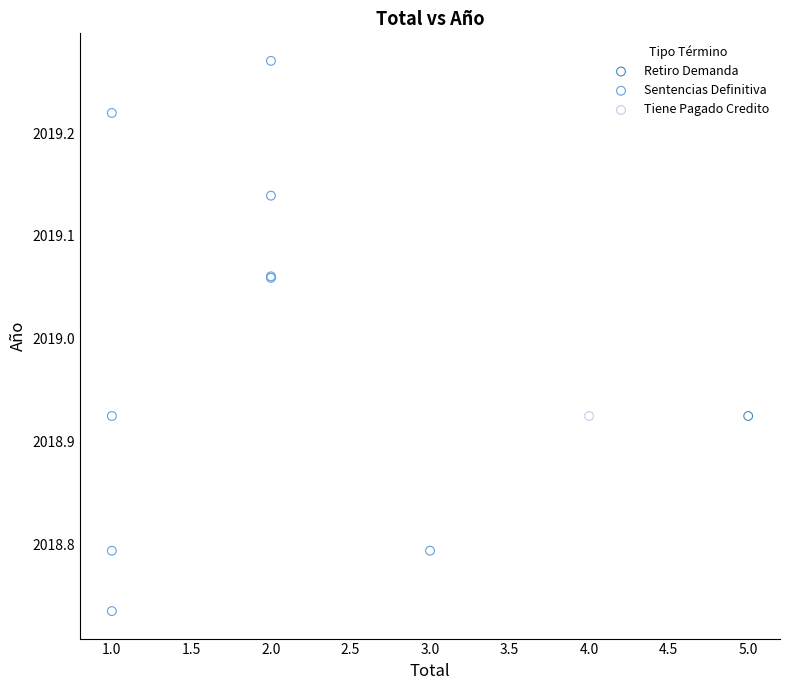

What are all the series names shown in the legend?

Retiro Demanda, Sentencias Definitiva, Tiene Pagado Credito